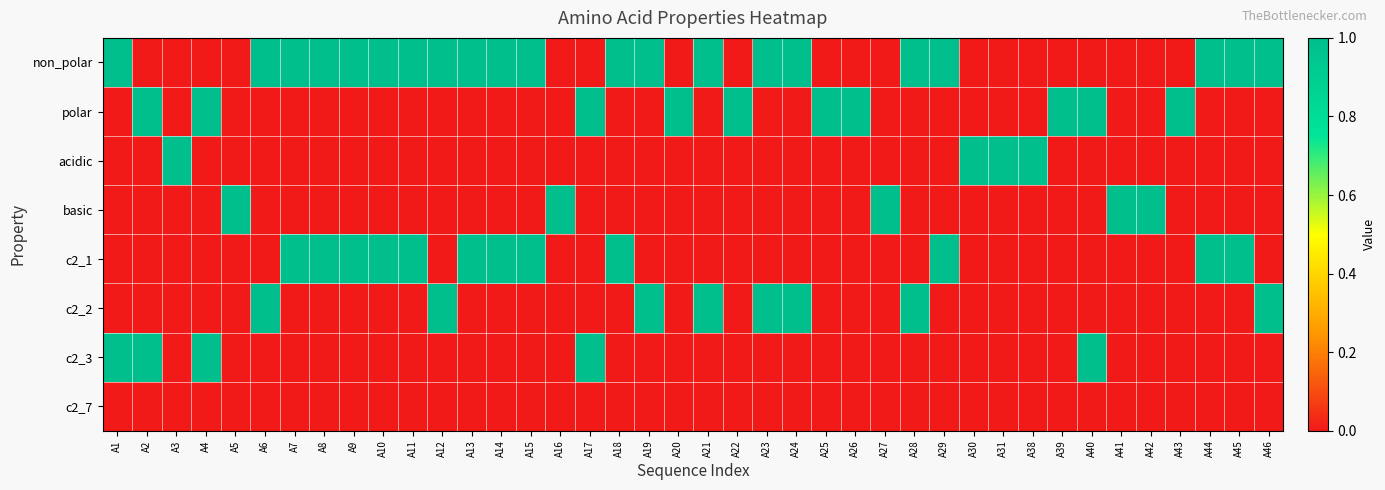

Which series has the widest spread of values?

non_polar